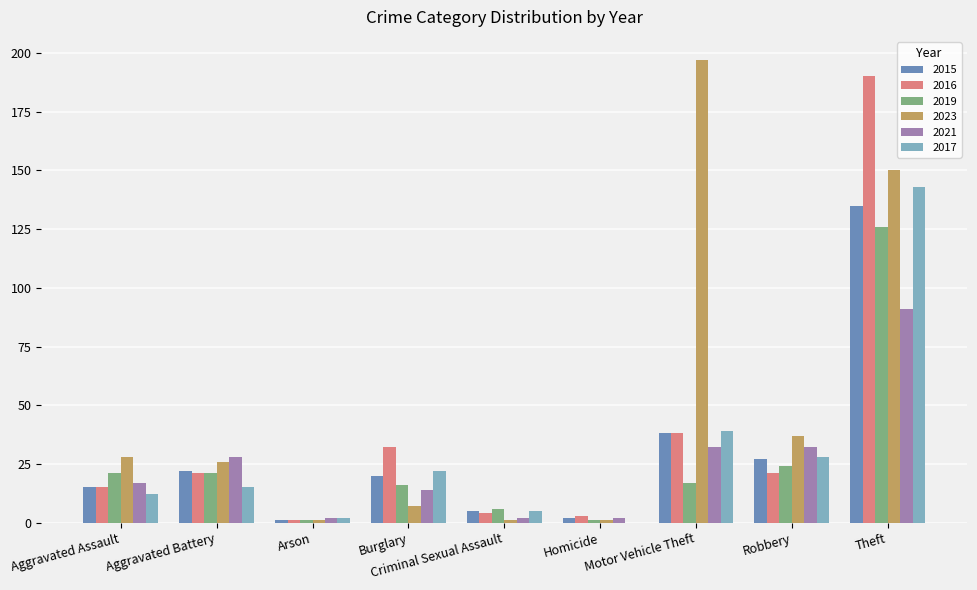

Which series changed the most between Motor Vehicle Theft and Theft?

2016